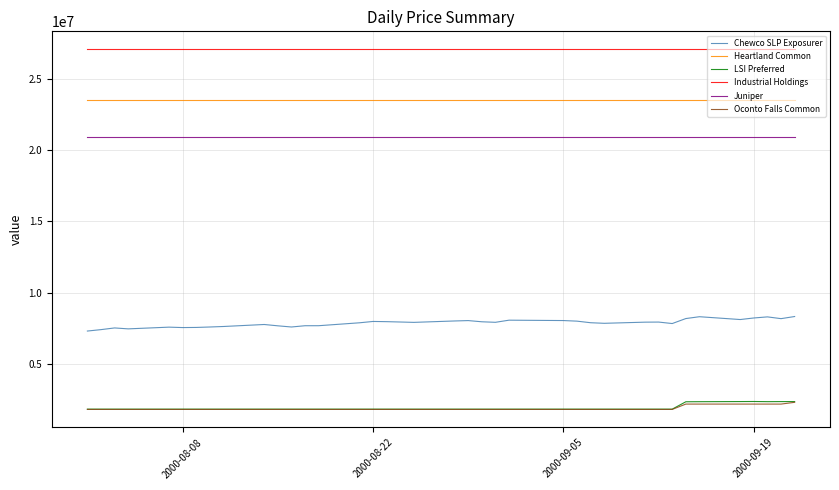

Does the chart display data point markers on the line(s)?

No